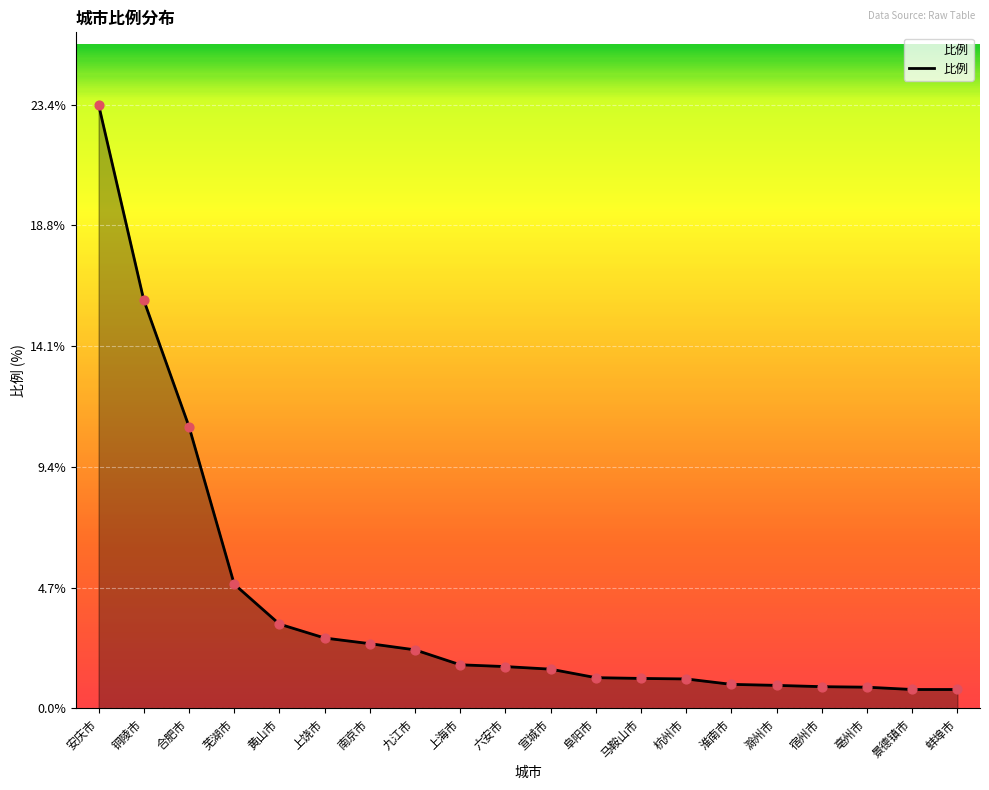

What is the change in value from 六安市 to 杭州市?

-0.5